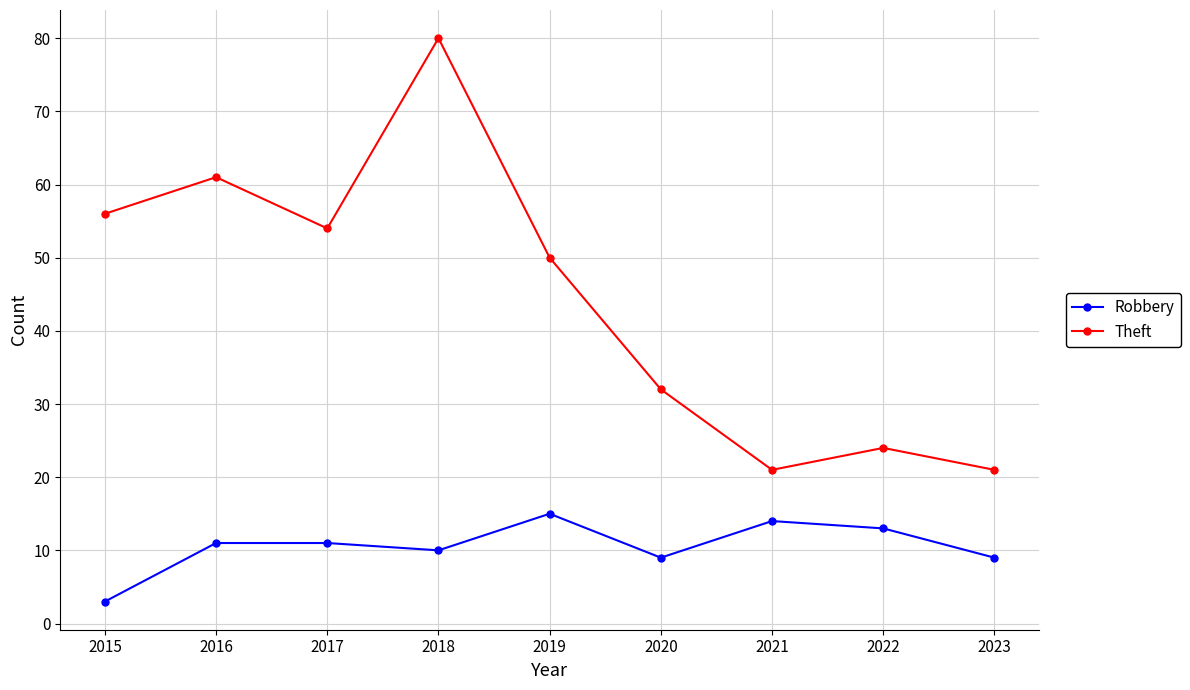

Which category has the highest value in the Robbery series?

2019